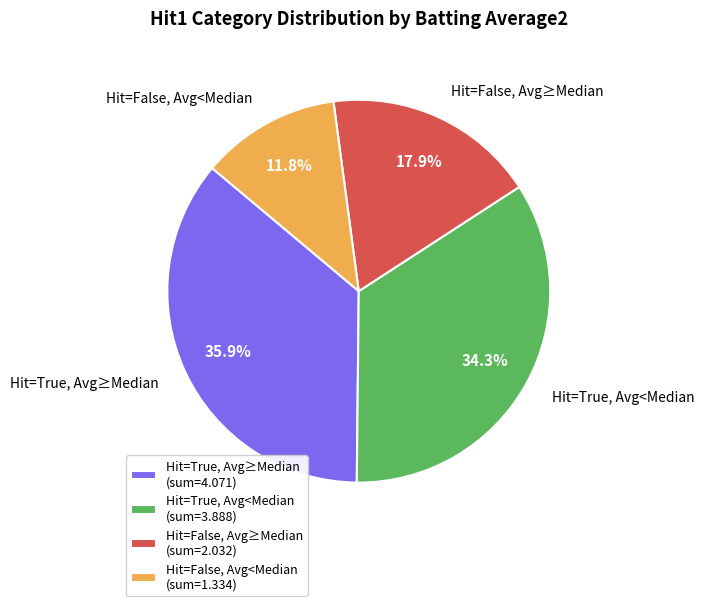

Does any single category account for the majority?

No